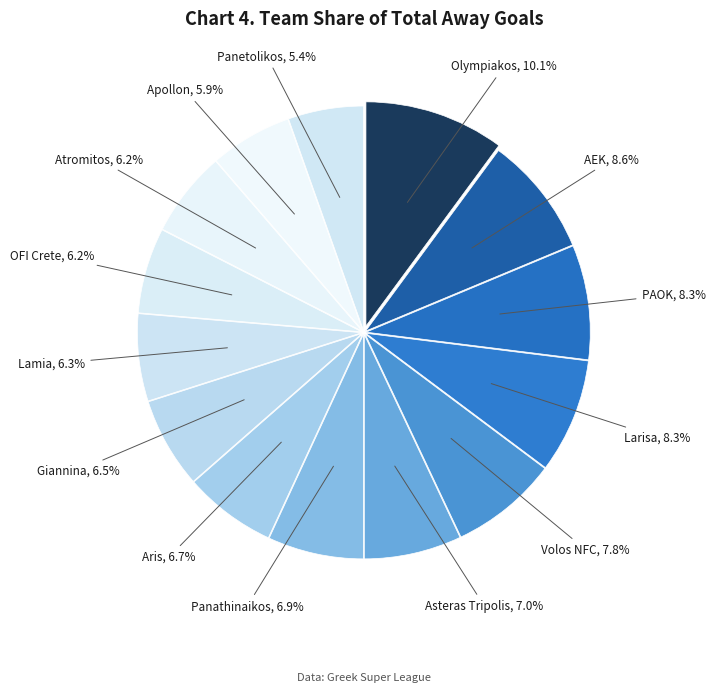

How many slices are in this pie chart?

14